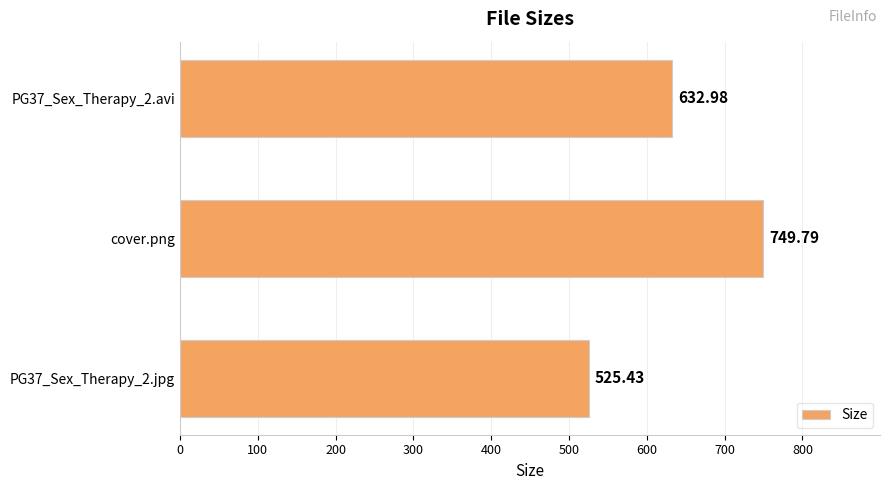

What is the average value?

636.1